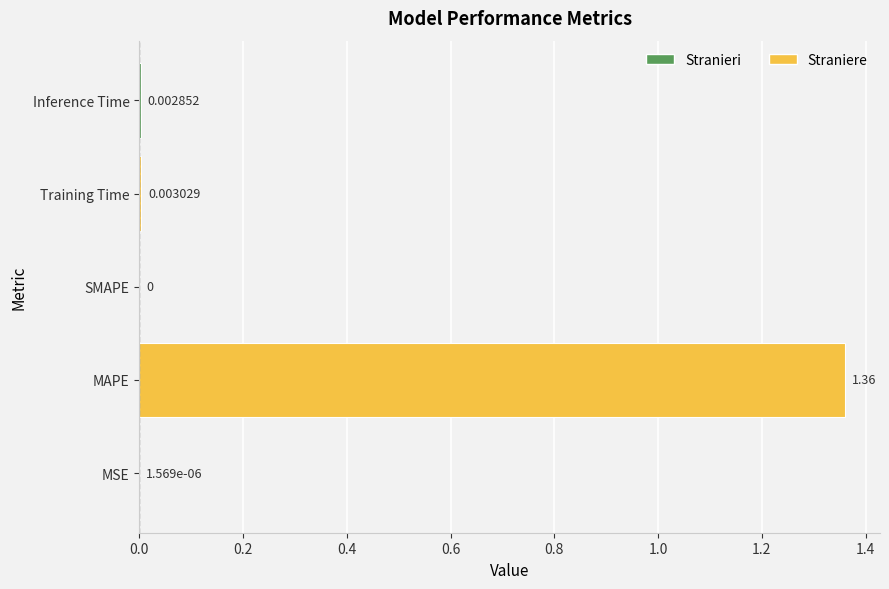

Which has a higher value, Inference Time or SMAPE?

Inference Time